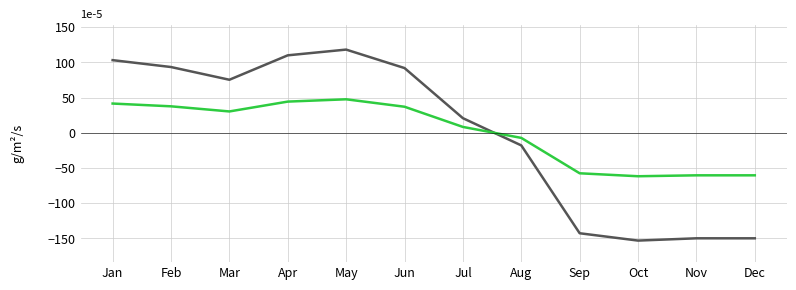

What is the spread (max minus min) of values at Oct?

91.3